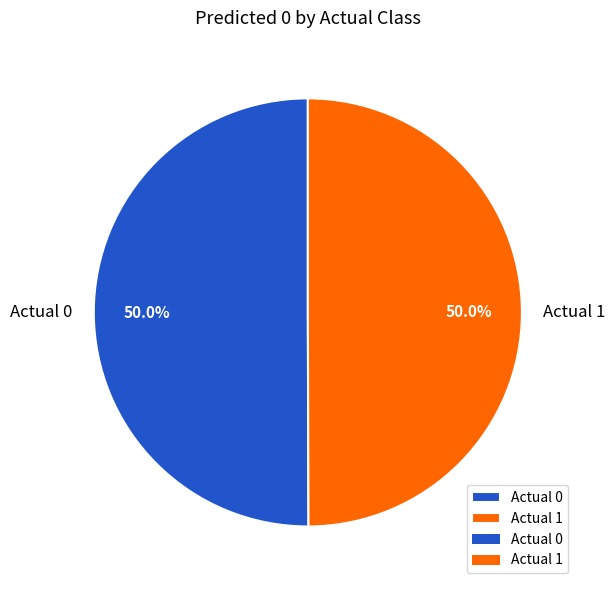

Approximately how many times larger is the value at Actual 0 compared to Actual 1?

1.0